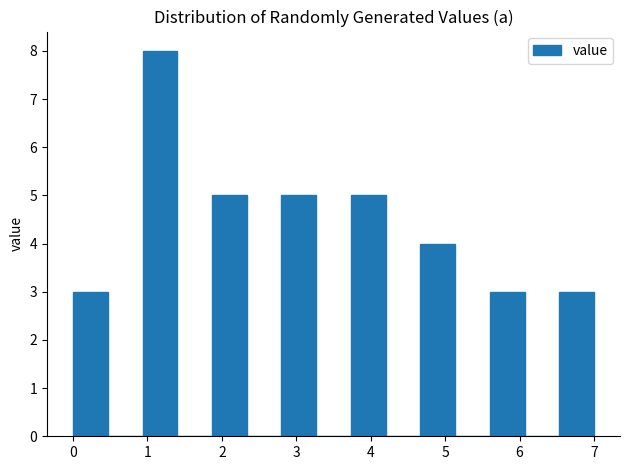

How tall is the bar that spans 0.9 to 1.4 on the x-axis? Neither the bar edges nor the heights are printed on the chart, so give them approximately, as read against the axes.

8